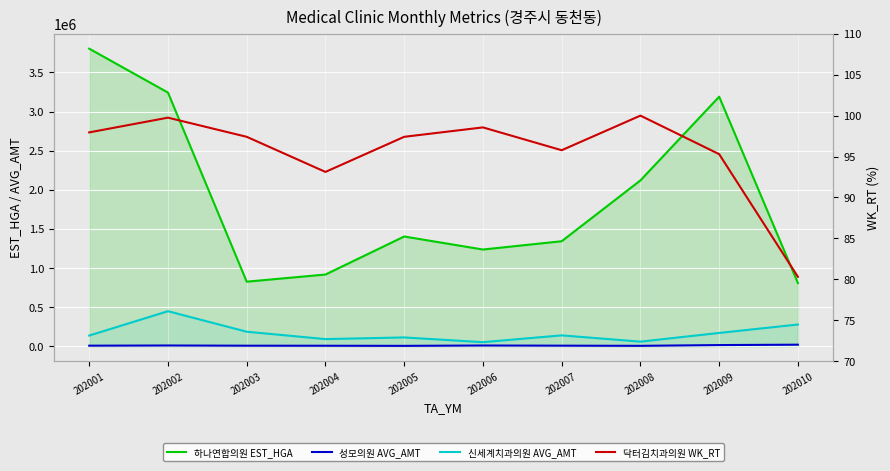

Read the 닥터김치과의원 WK_RT value at 202006.

98.6